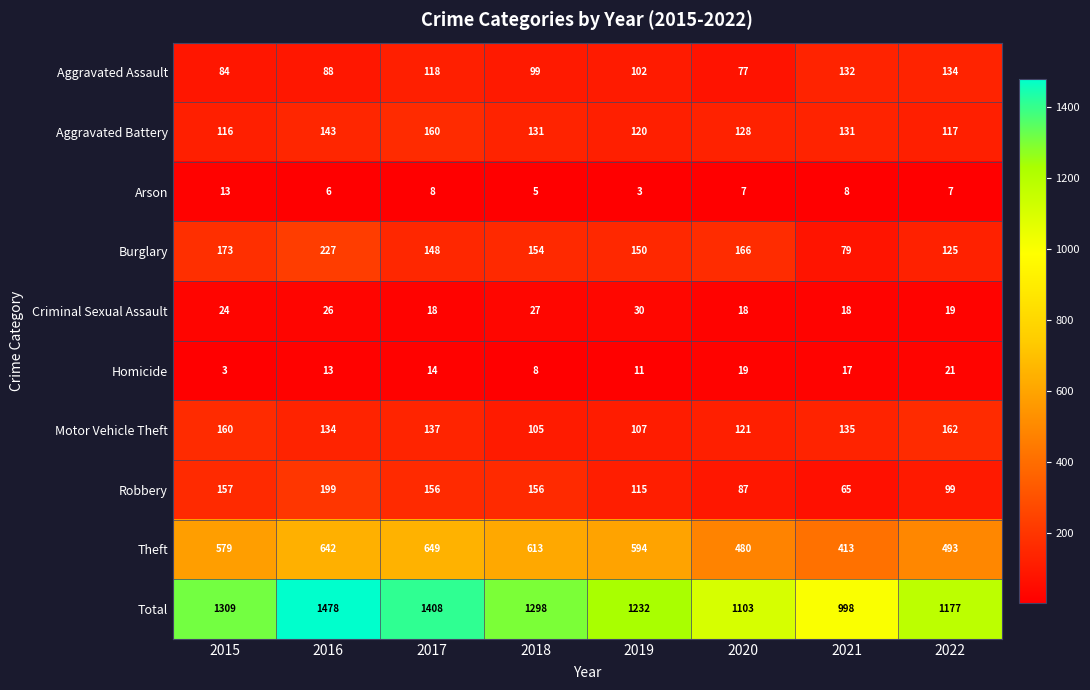

How many data points does each series have?

8